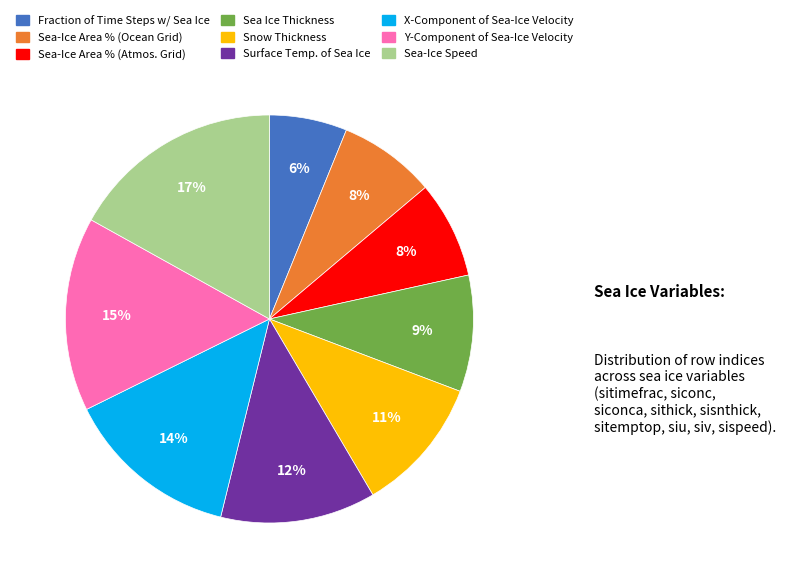

Which has a higher value, X-Component of Sea-Ice Velocity or Surface Temp. of Sea Ice?

X-Component of Sea-Ice Velocity